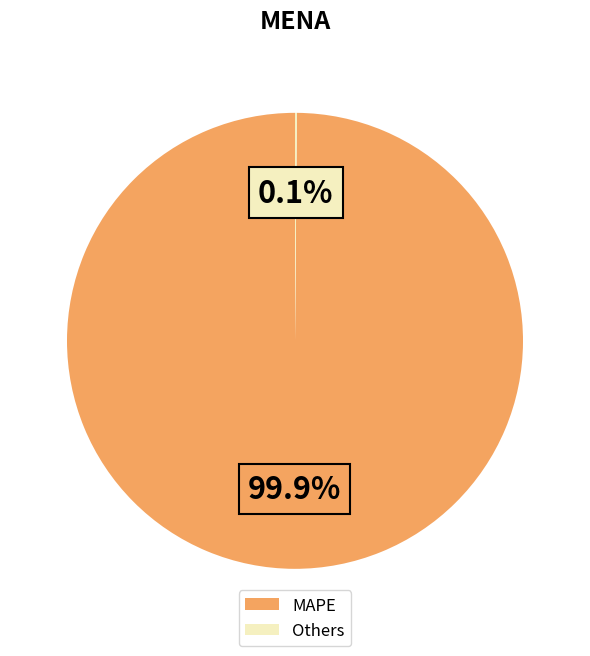

Is there any slice that represents more than half of the pie?

Yes